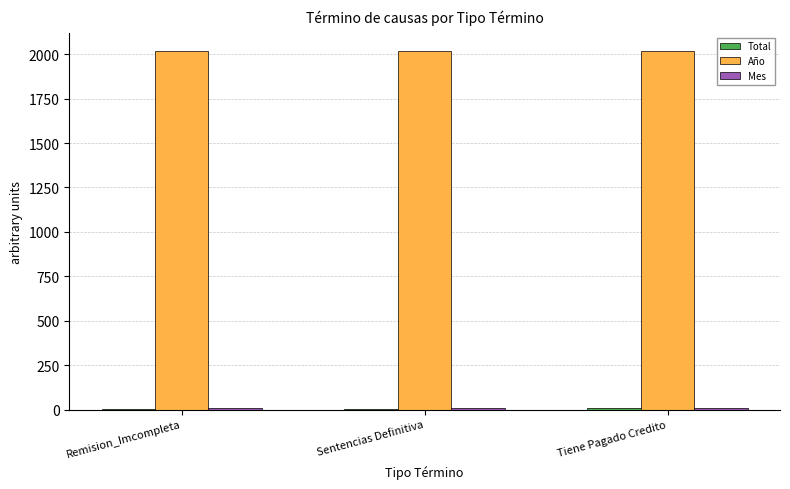

Which series has the largest total across all categories?

Año